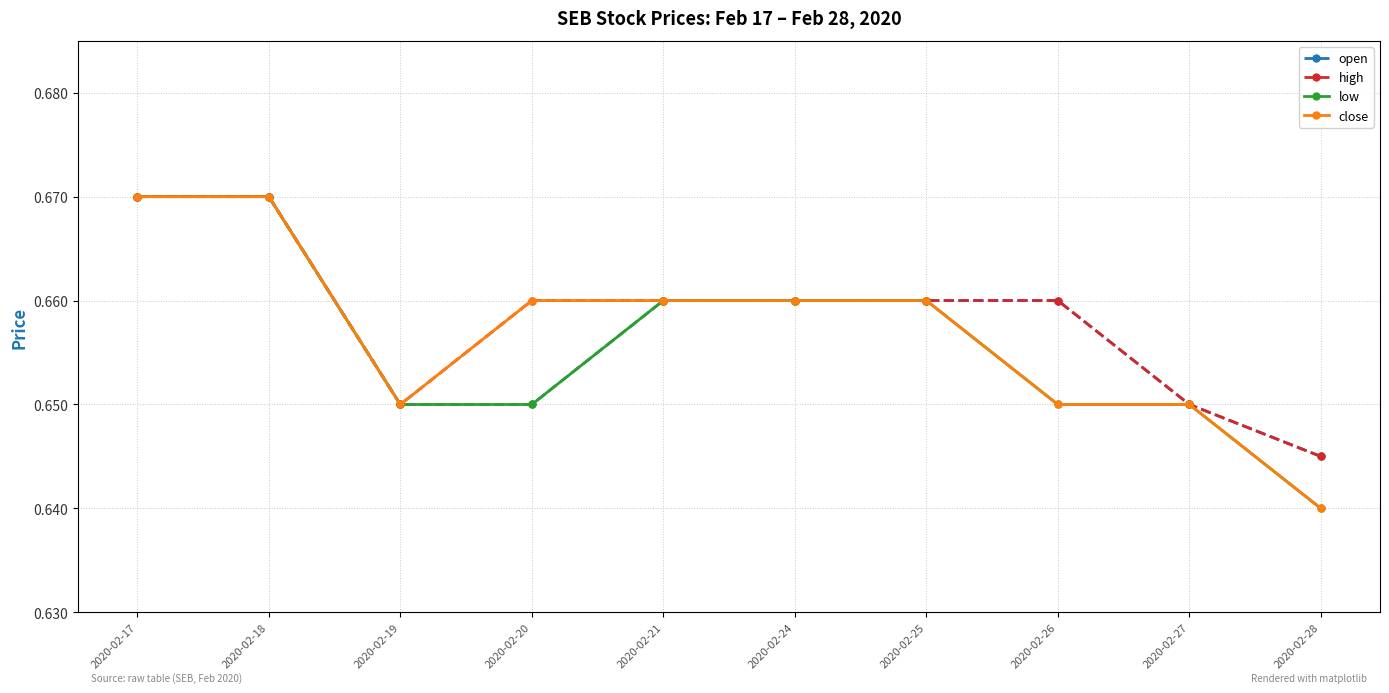

Is the value of low at 2020-02-18 greater than the value of close at 2020-02-24?

Yes